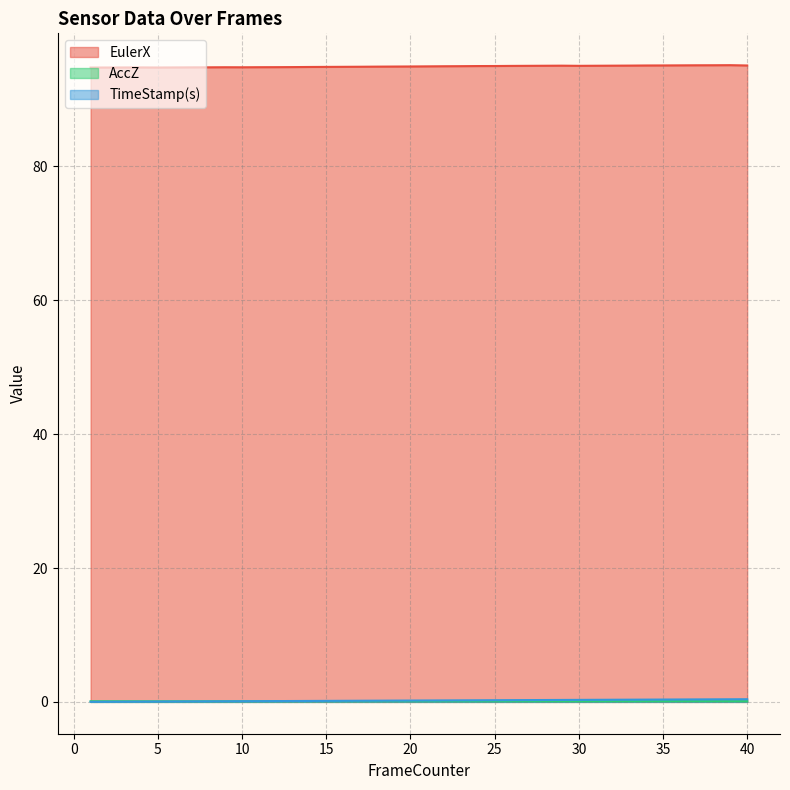

Between 20 and 14, which is larger?

20